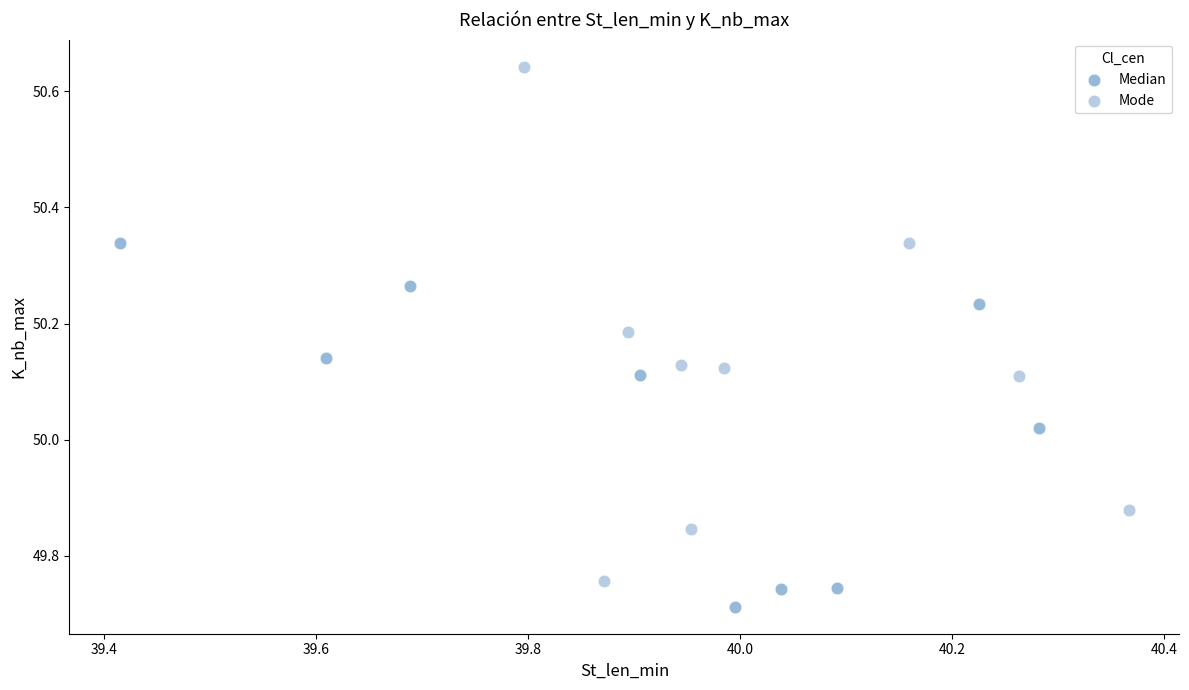

Which series reaches the minimum Y coordinate?

Median